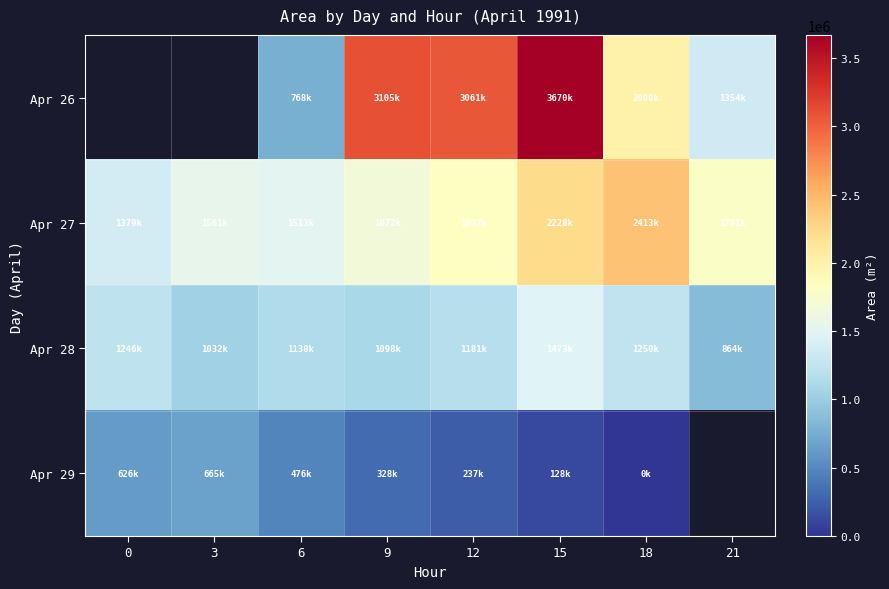

Is the value of Apr 28 at 0 greater than the value of Apr 27 at 9?

No